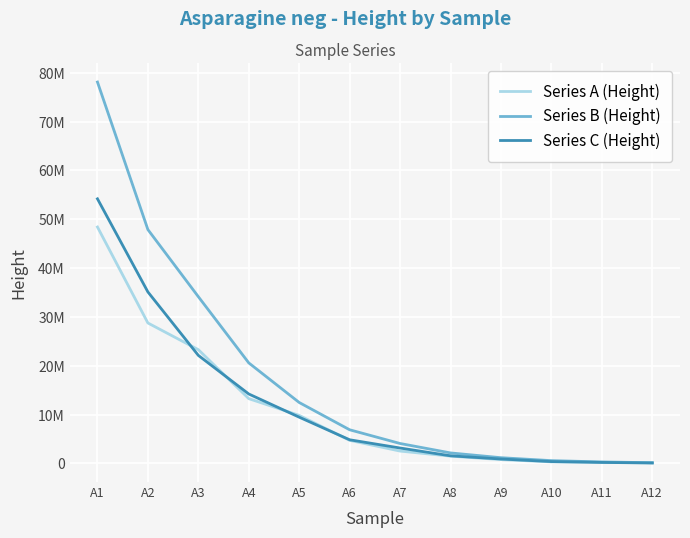

Does the chart have visible grid lines?

Yes